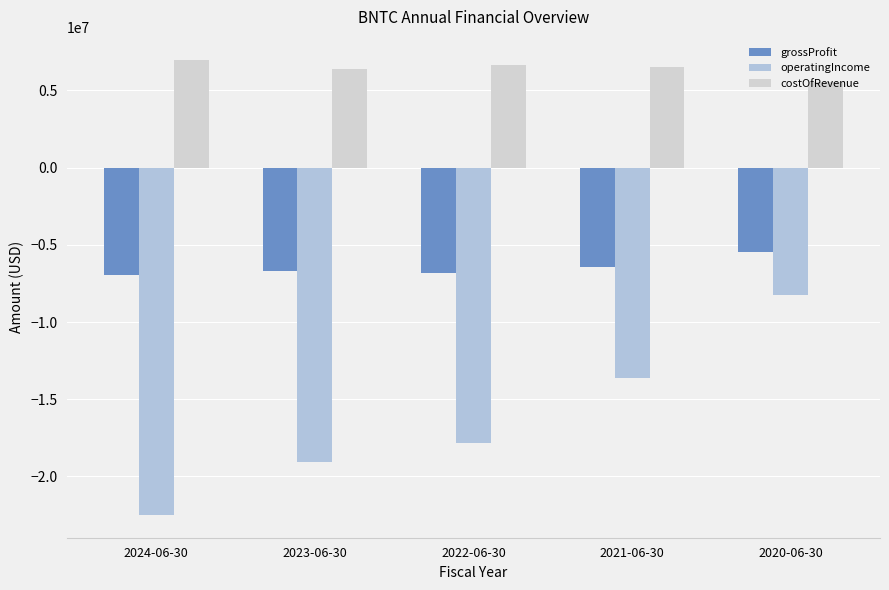

What is the spread (max minus min) of values at 2022-06-30?

24500000